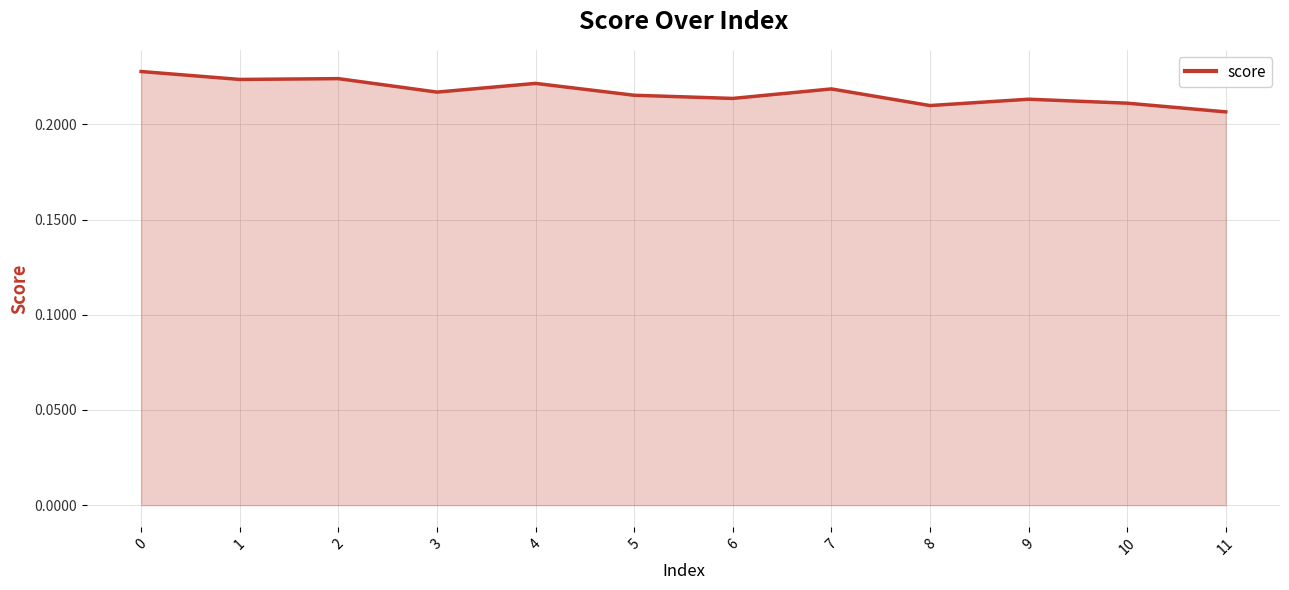

The value at 4 is 0.3. True or false?

False